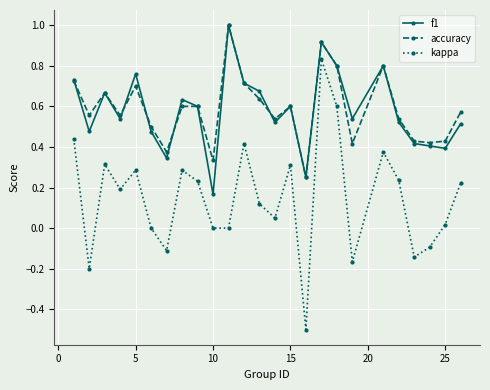

True or false: kappa has more than 0 points higher than both neighbors.

True